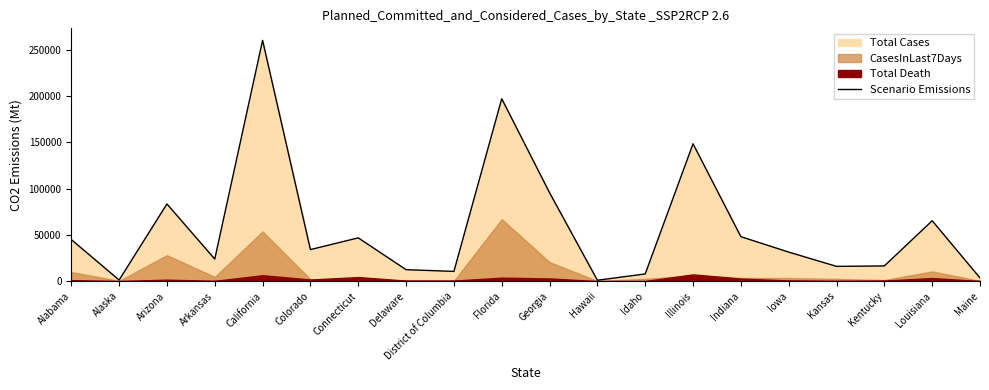

Which category has the highest value across all series?

California